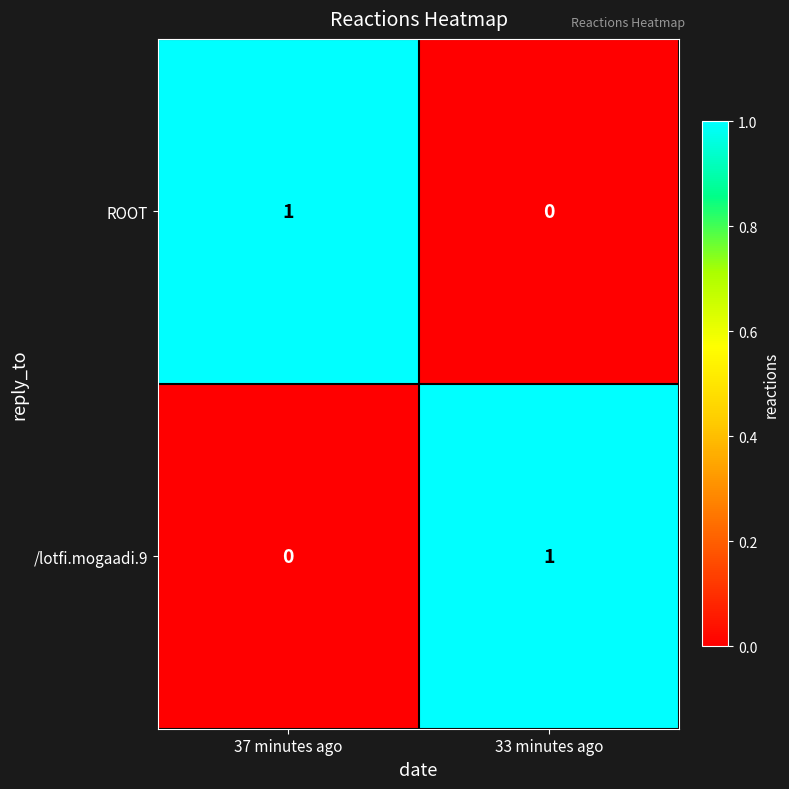

What is the spread (max minus min) of values at 37 minutes ago?

1